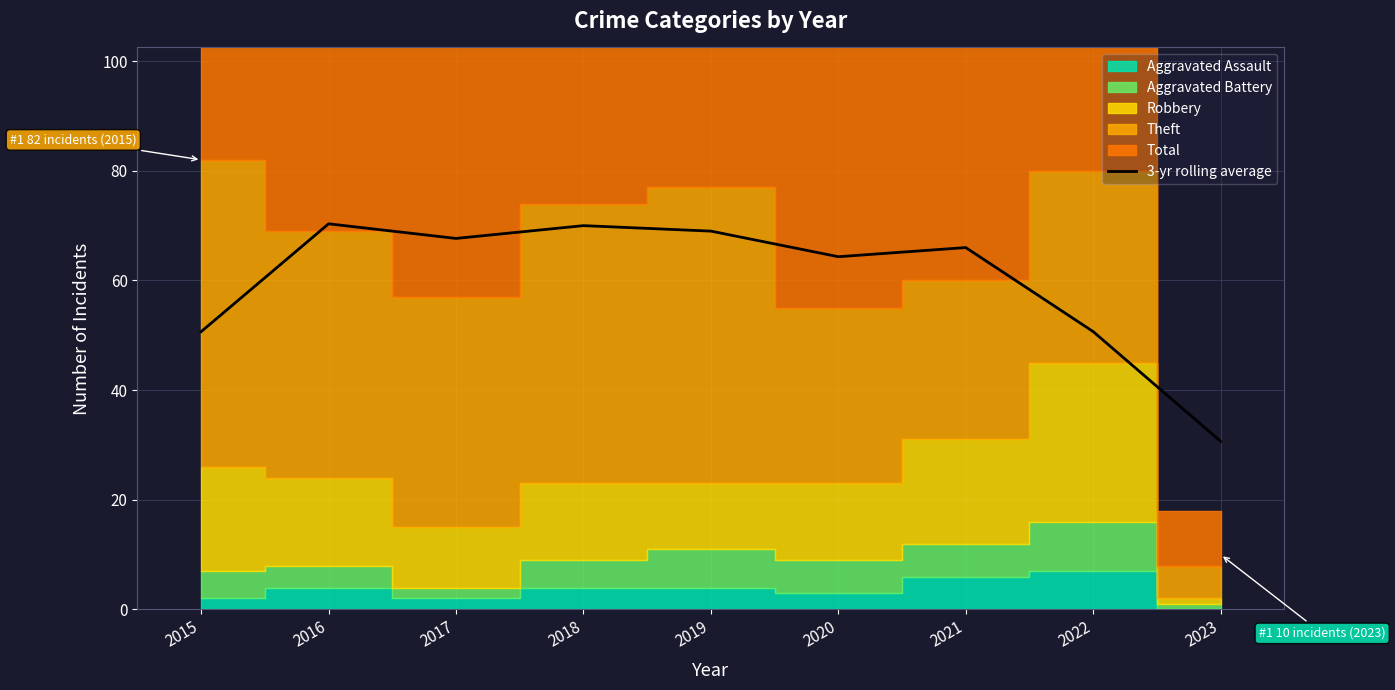

List the labels in order of value, smallest first.

2023, 2015, 2022, 2020, 2021, 2017, 2019, 2018, 2016